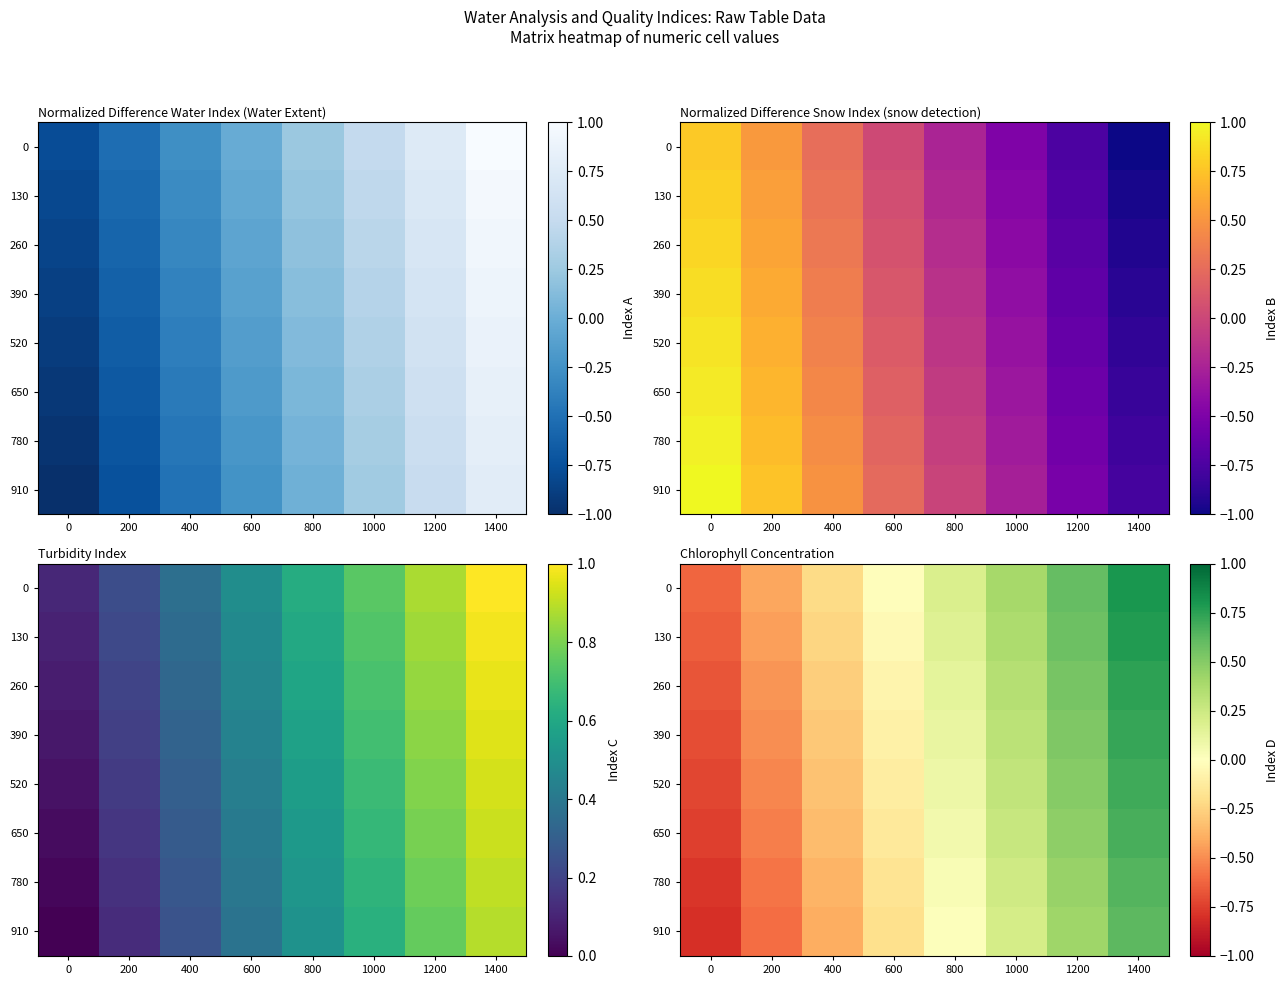

How many data points in 910 are above 0?

4